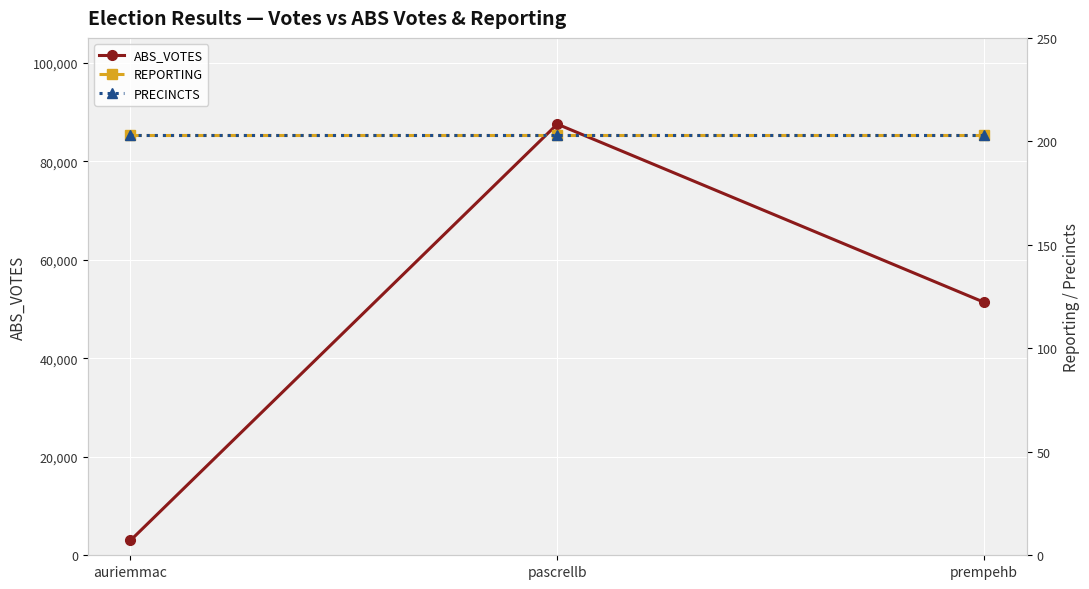

What is the label of the 3rd point from the right?

auriemmac